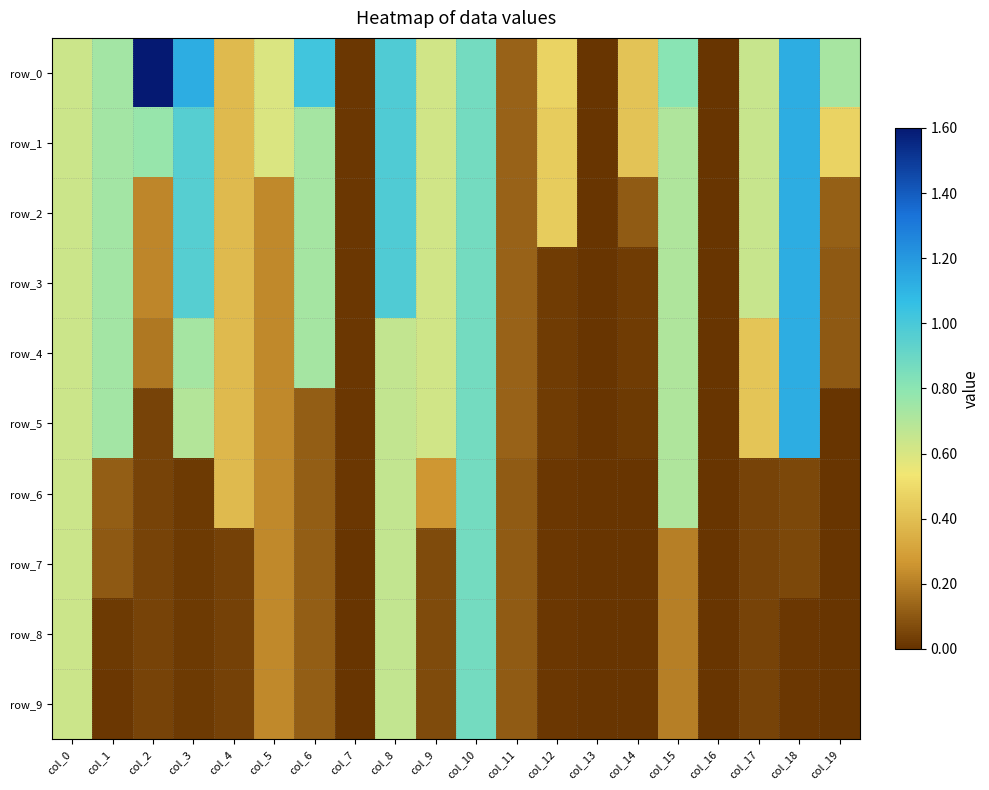

What value does the row_9 series have at col_6?

0.1